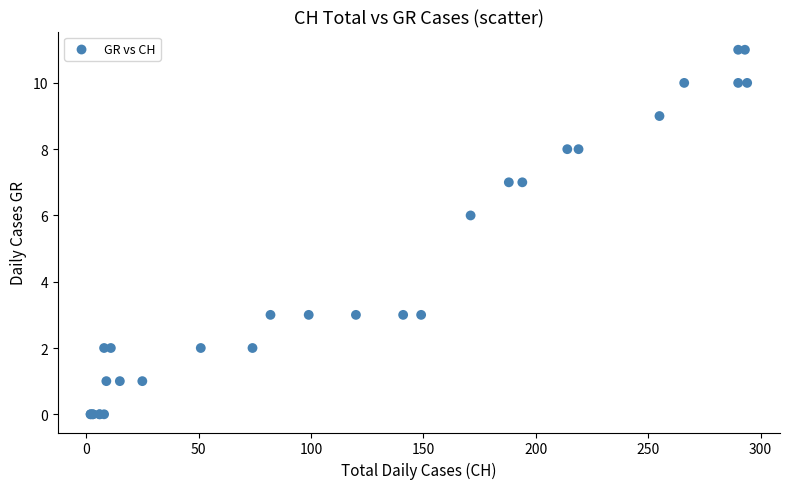

What Y value in the scatter plot is closest to 5?

6